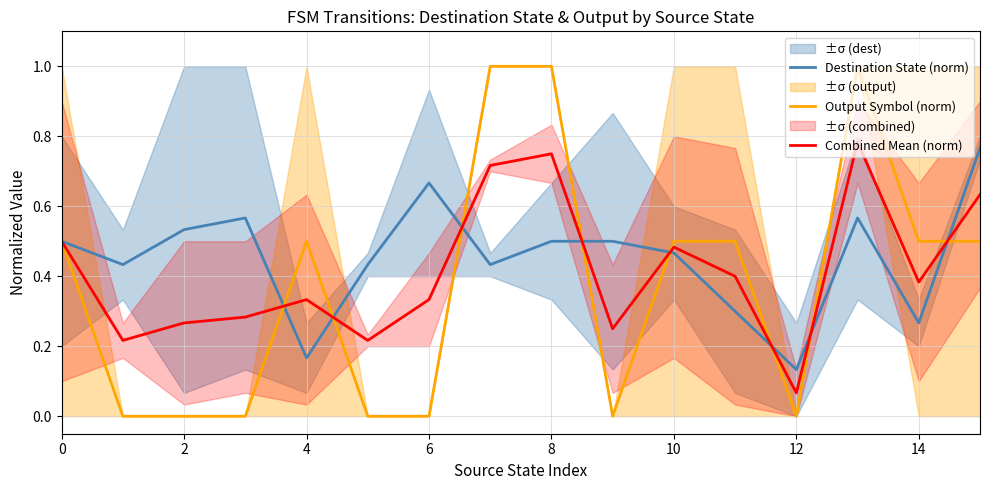

At which category is the sum across all series the highest?

13